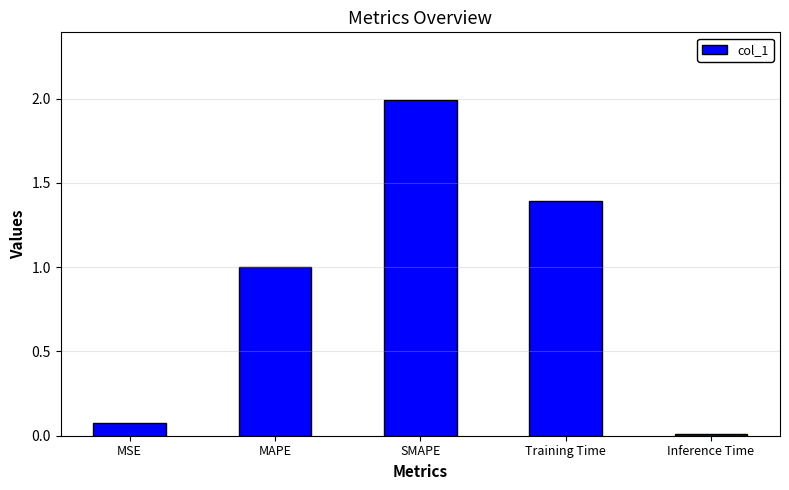

Rank the categories by value from lowest to highest.

Inference Time, MSE, MAPE, Training Time, SMAPE